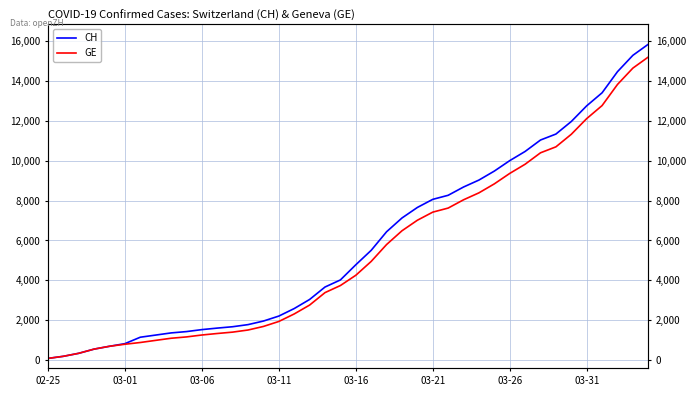

Is the value of GE at 17 greater than the value of CH at 18?

No